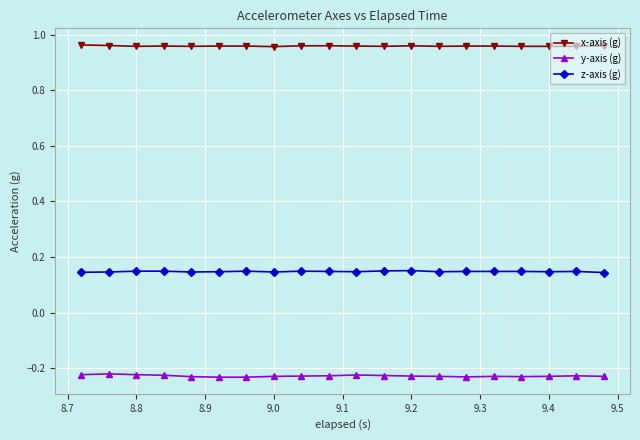

Which series has the largest total across all categories?

x-axis (g)